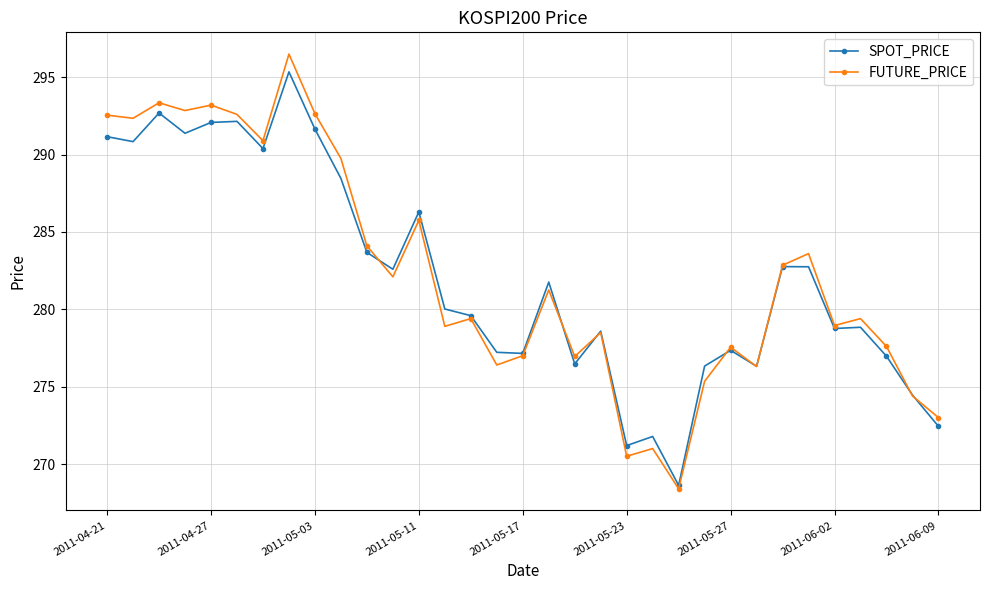

At how many categories does at least one series exceed 290?

9